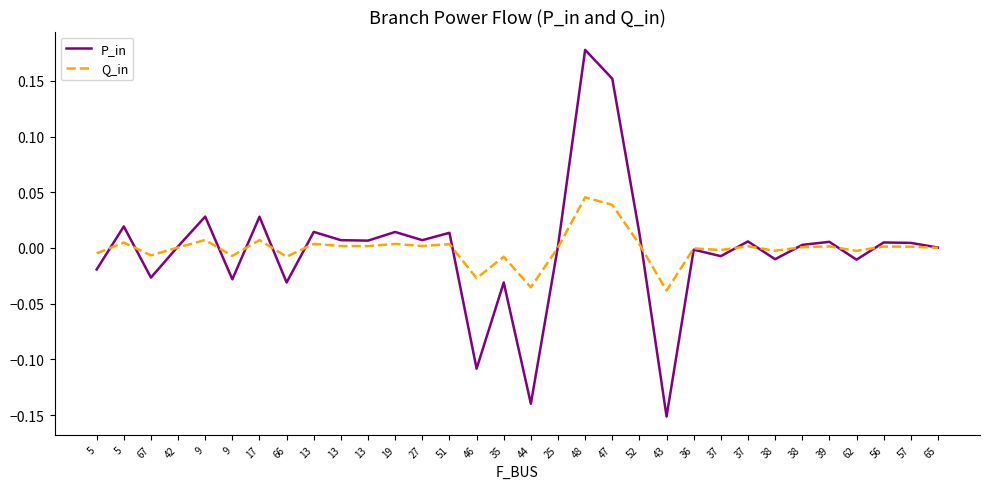

What are all the series names shown in the legend?

P_in, Q_in